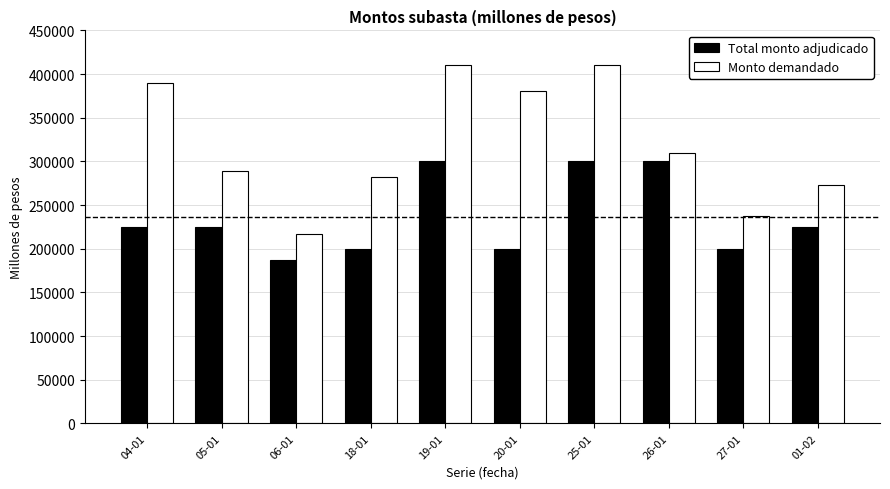

Is the value of Total monto adjudicado at 18-01 greater than the value of Monto demandado at 19-01?

No